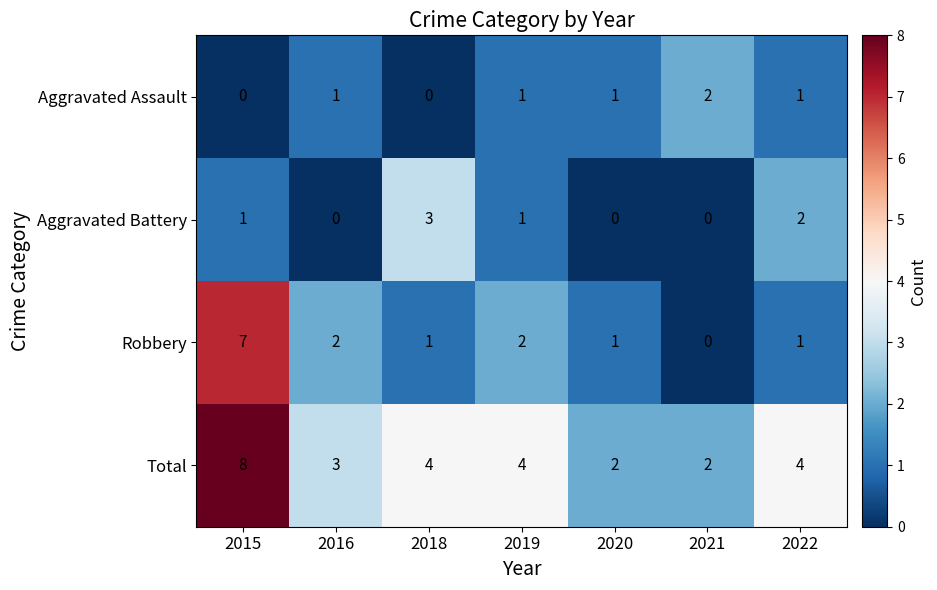

What is the difference between the Total values at 2022 and 2015?

4